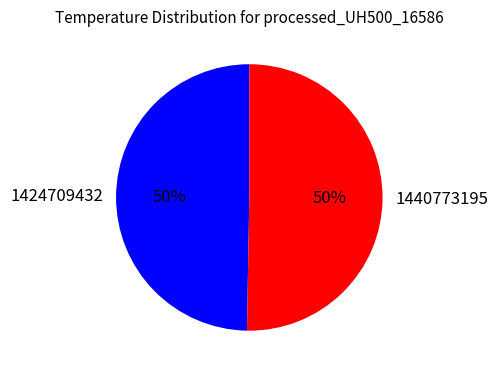

Which category has the smallest portion of the pie?

1424709432